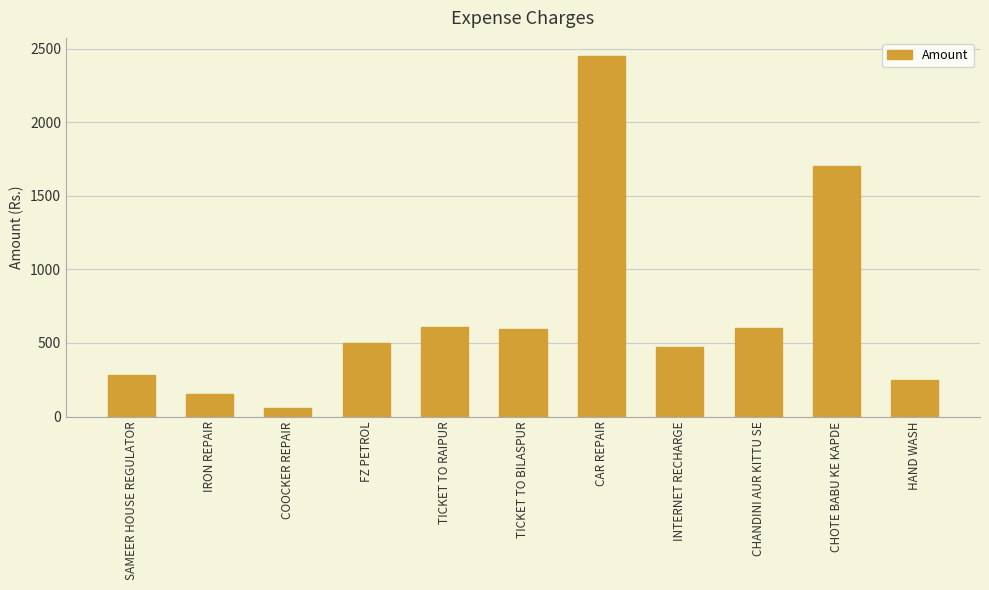

True or false: the data shows 4094 at CAR REPAIR.

False